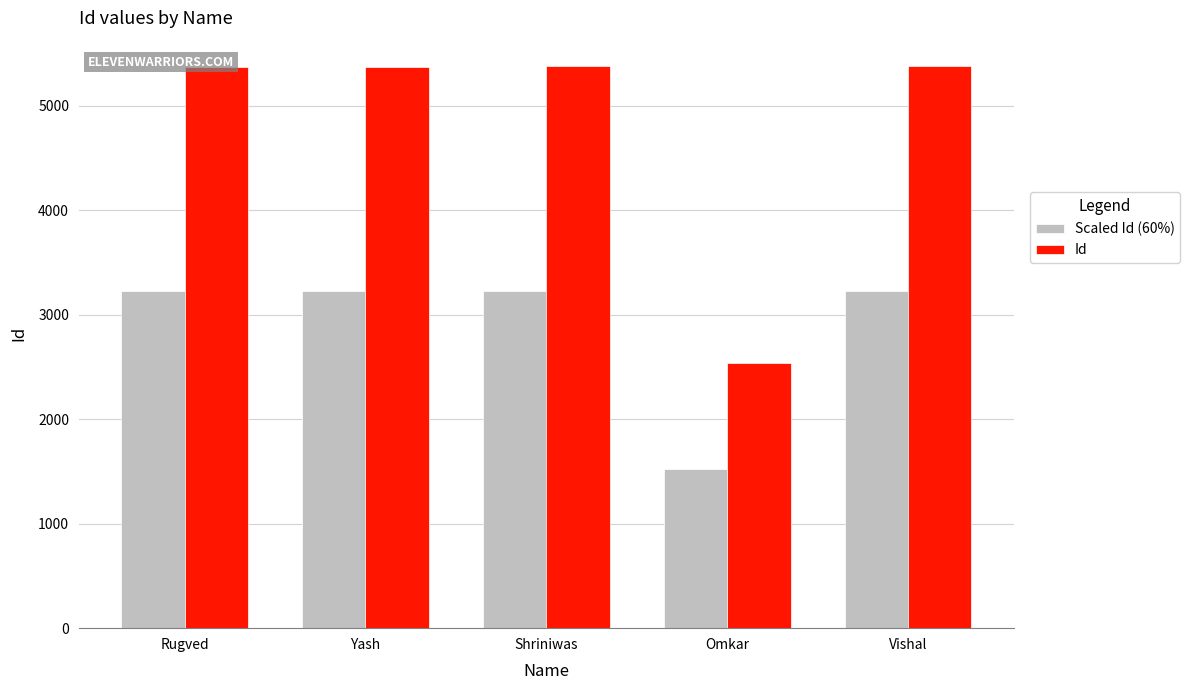

What is the total value across all series at Rugved?

8596.8